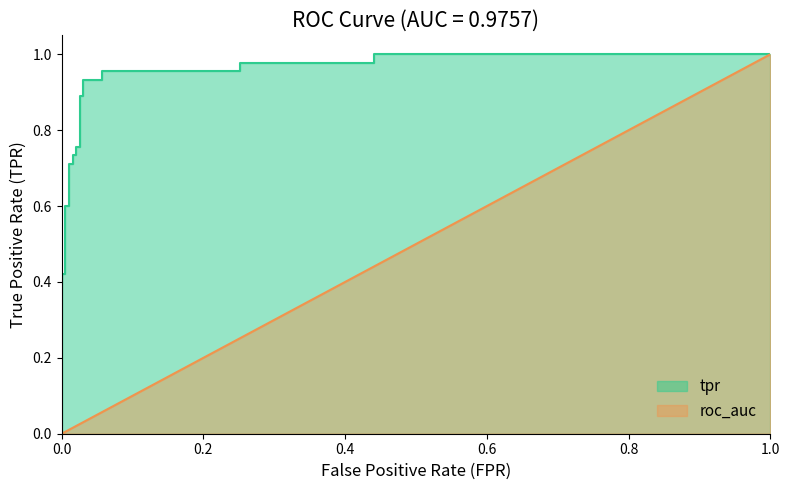

Reading left to right, list all the values displayed in this chart.

fpr: 0.0	0.0	0.0	0.0	0.0	0.0	0.0	0.0	0.0	0.0	0.0	0.0	0.0	0.0	0.1	0.1	0.3	0.3	0.4	0.4	1.0
tpr: 0.0	0.4	0.4	0.6	0.6	0.7	0.7	0.7	0.7	0.8	0.8	0.9	0.9	0.9	0.9	1.0	1.0	1.0	1.0	1.0	1.0